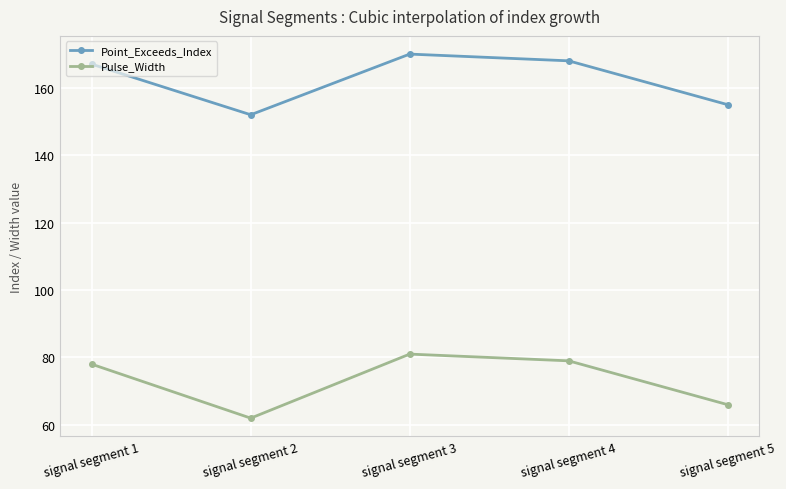

What is the value of the Point_Exceeds_Index point at the 2nd from the left?

152